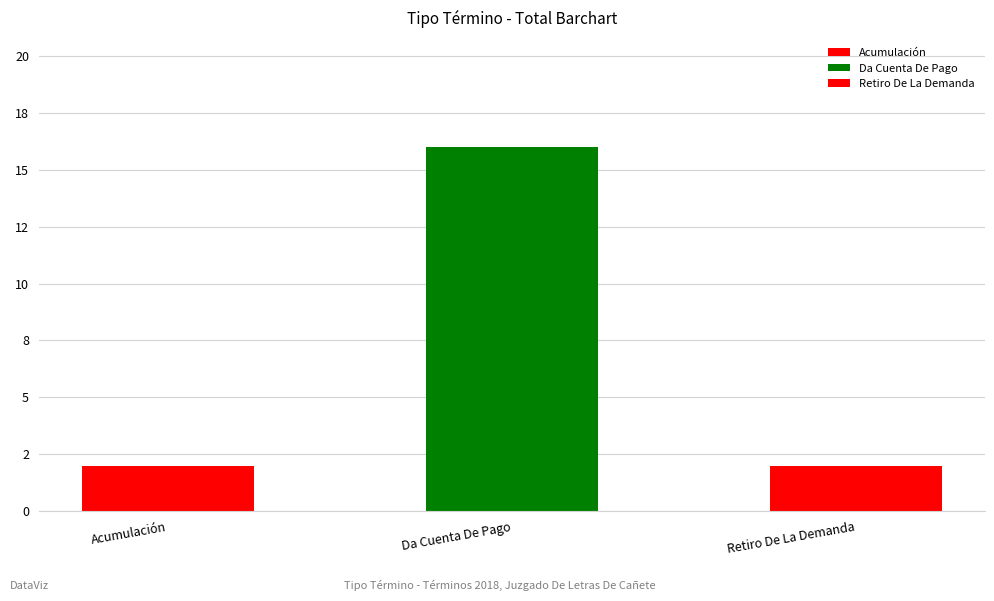

The value at Acumulación is 2. True or false?

True